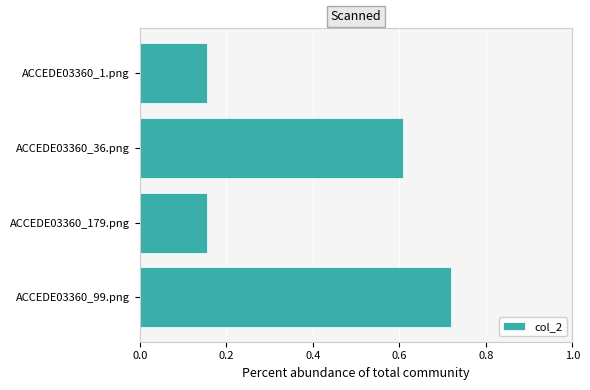

Which label corresponds to the largest value in the chart?

ACCEDE03360_99.png